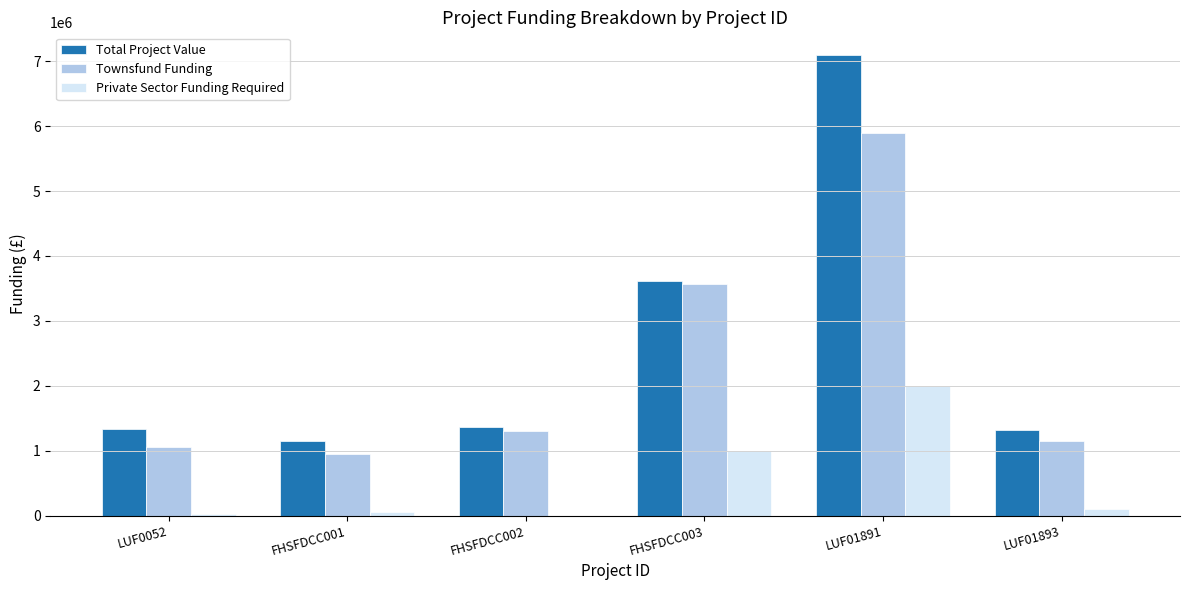

What is the sum of all Private Sector Funding Required values?

3170000